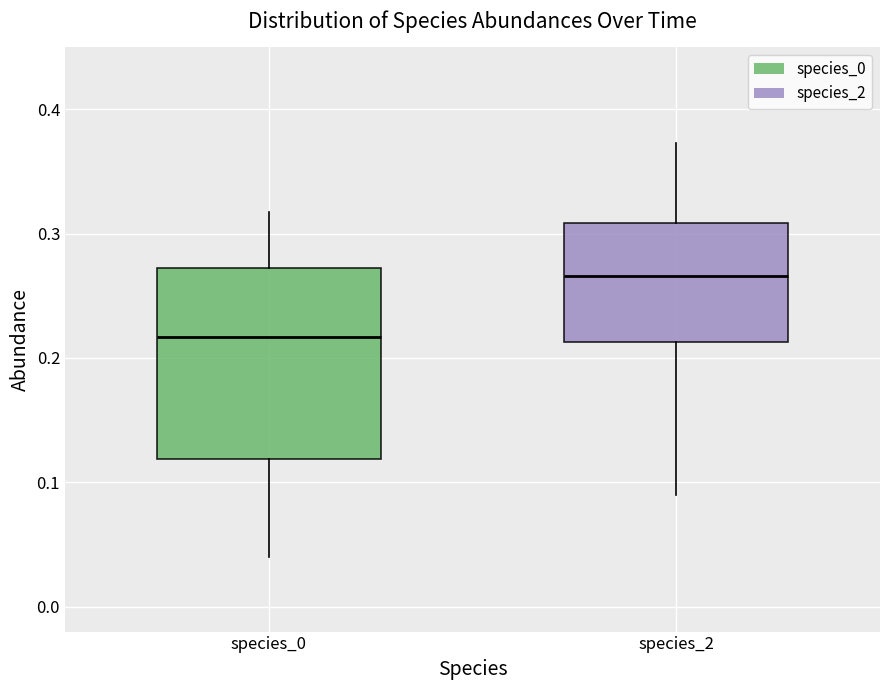

Reading left to right, transcribe this box plot: for each box, give where its median line is, the range the box spans, and where its two whiskers end, as read against the y-axis. The values are not printed on the chart, so give them approximately, as read against the axis.

species_0: median 0.22, box 0.12 to 0.27, whiskers 0.04 to 0.32
species_2: median 0.27, box 0.21 to 0.31, whiskers 0.09 to 0.37